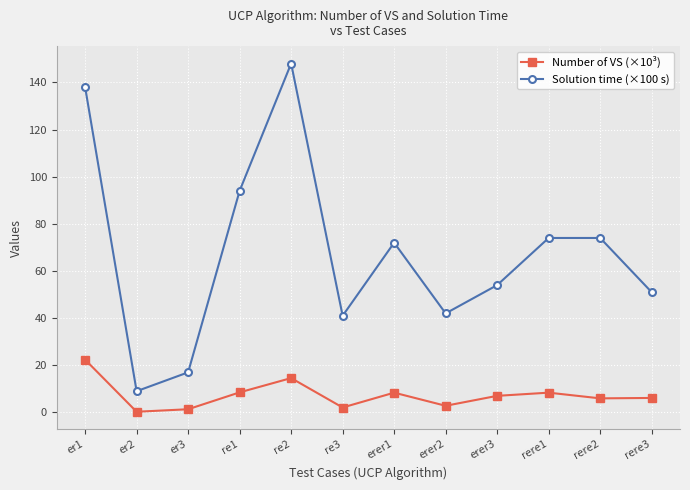

The value of Solution time (×100 s) at rere2 is 117.4. True or false?

False